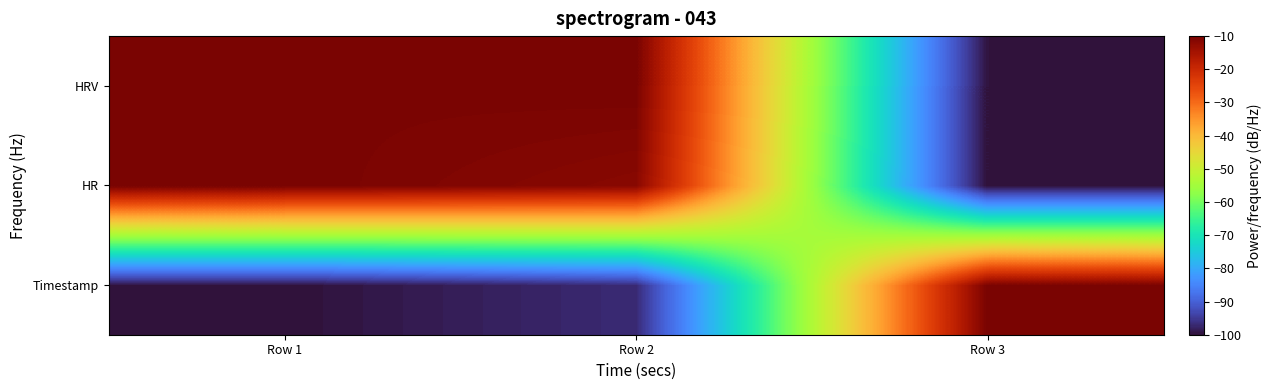

Count the number of data series in this chart.

3